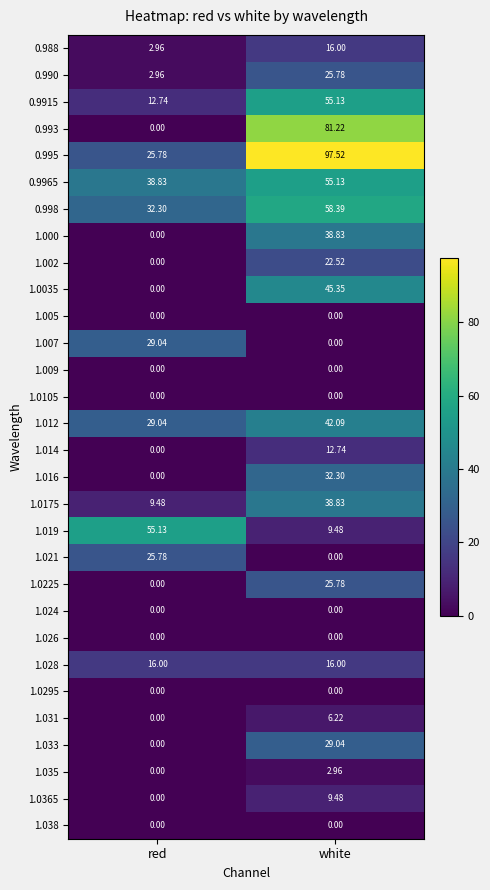

At which category is the sum across all series the highest?

white